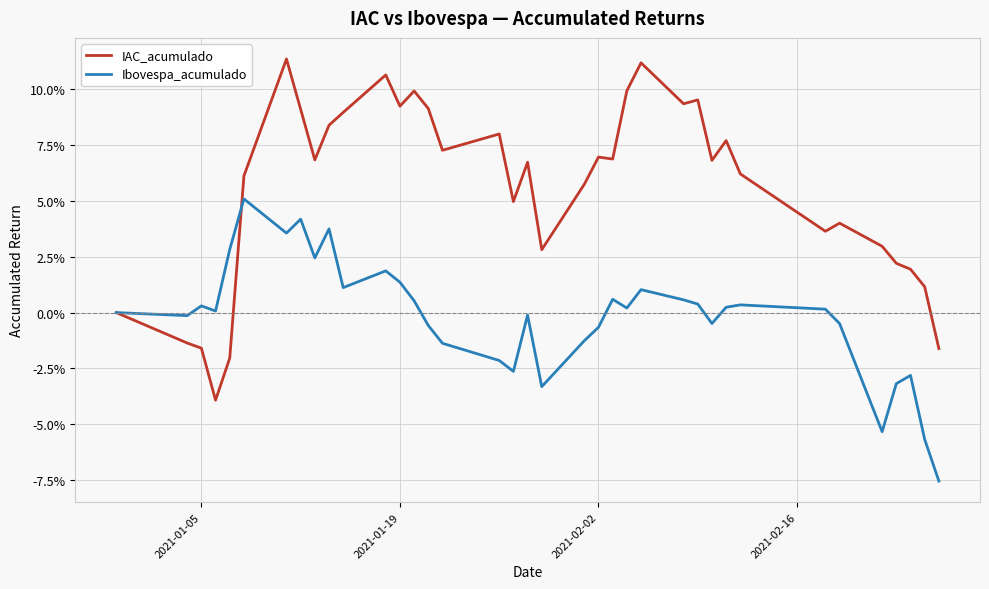

What are all the series names shown in the legend?

IAC_acumulado, Ibovespa_acumulado